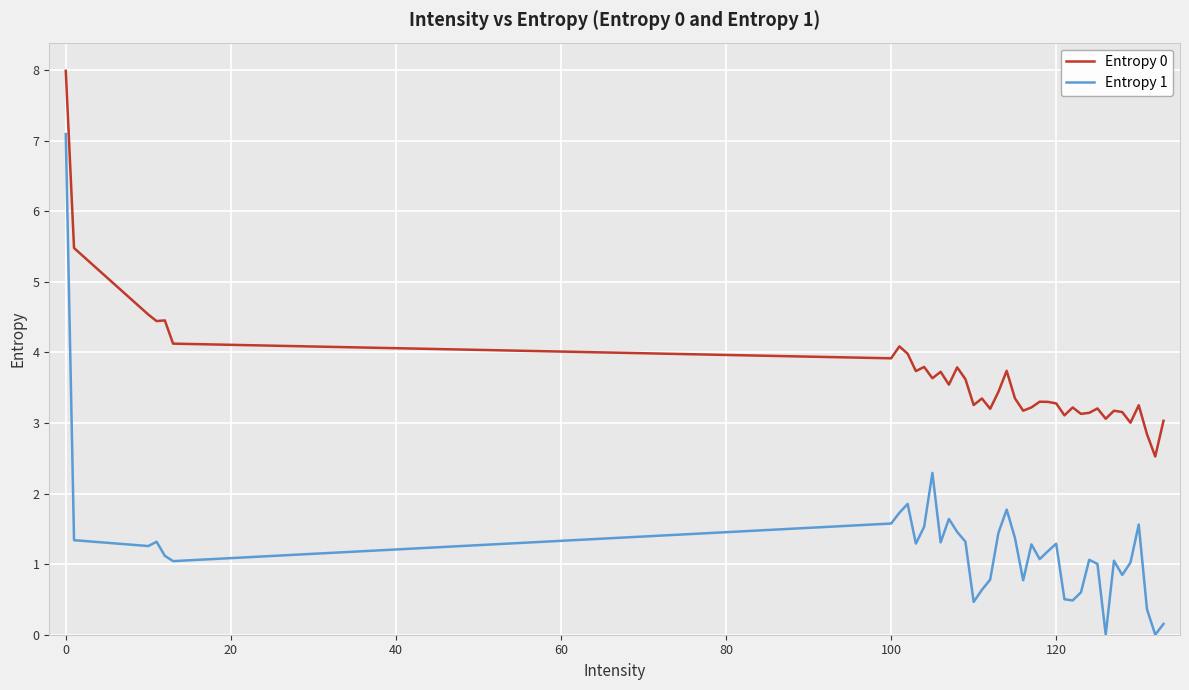

Rank the series by their maximum value, from highest to lowest.

Entropy 0, Entropy 1